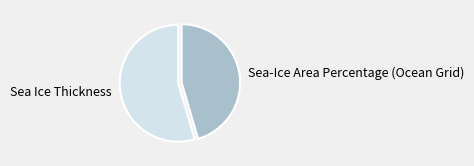

Which has a higher value, Sea-Ice Area Percentage (Ocean Grid) or Sea Ice Thickness?

Sea Ice Thickness